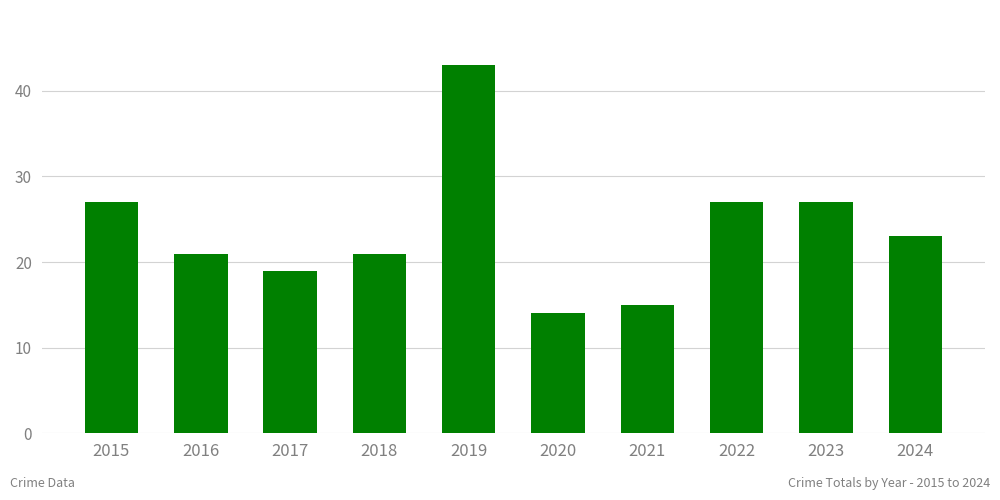

How many bars are there in total?

10